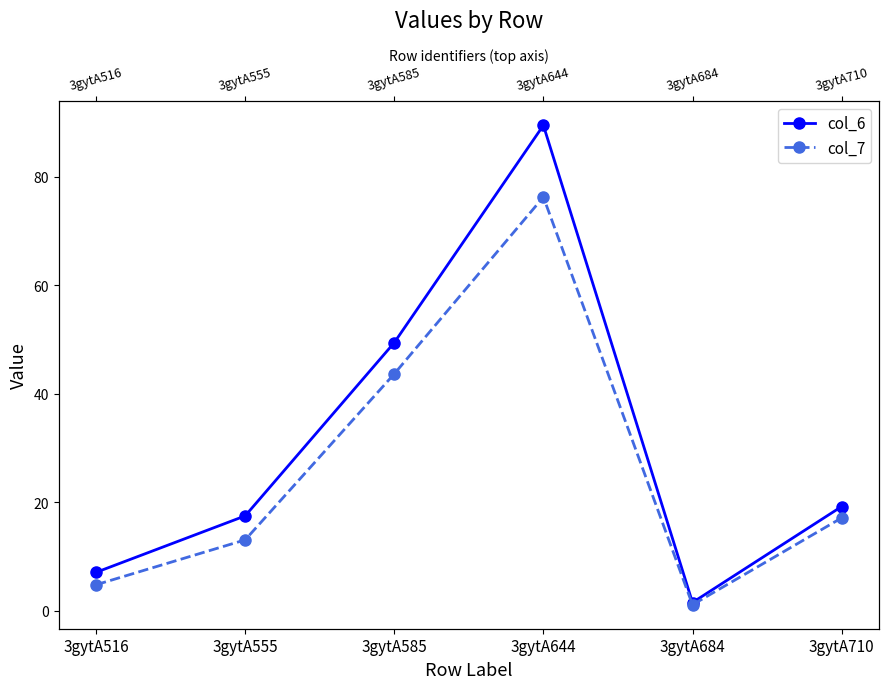

What is the total value across all series at 3gytA710?

36.4